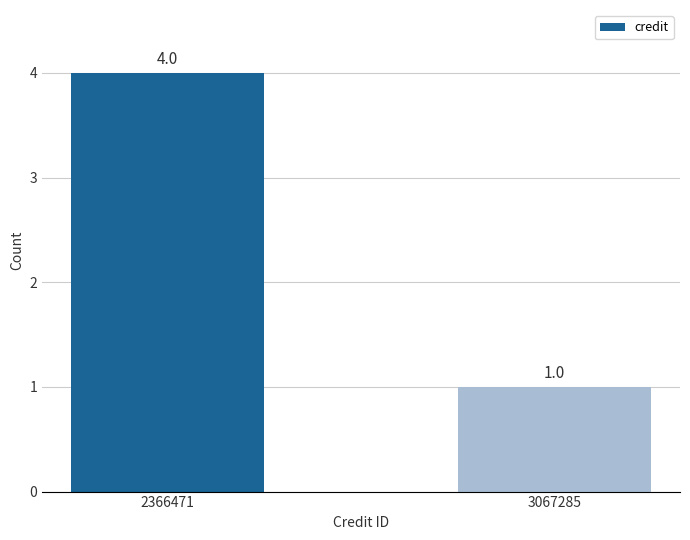

The chart shows a value of 4 at 2366471. True or false?

True